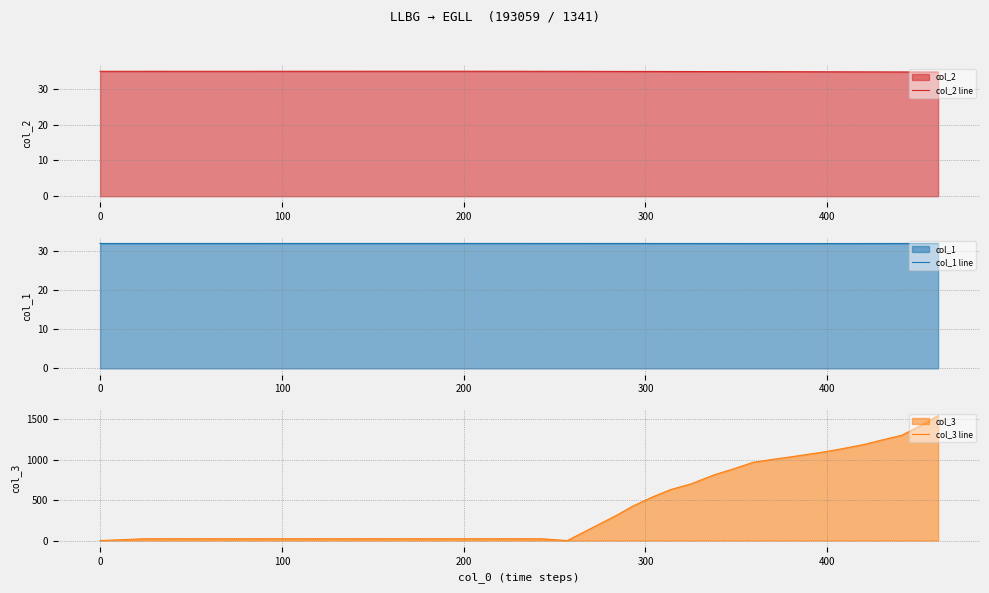

What is the minimum value for col_2 line?

34.7